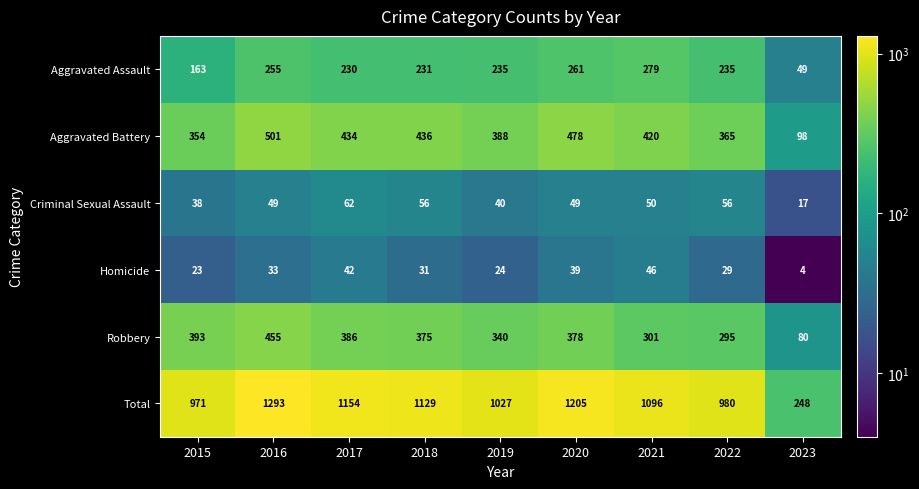

Where is Aggravated Battery nearest to the value 299?

2015